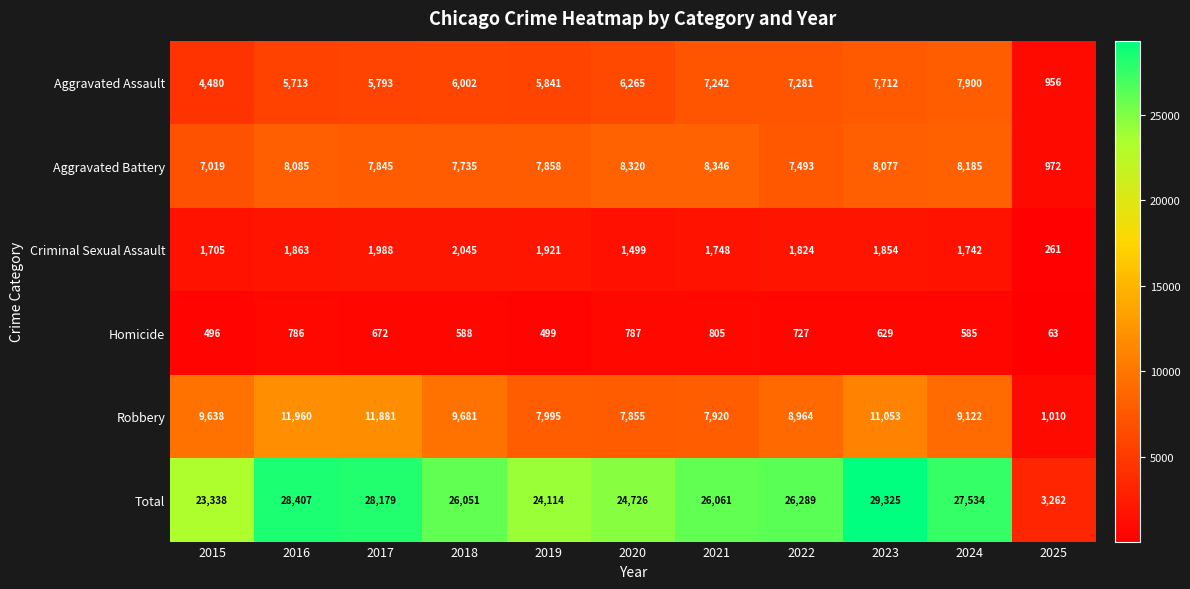

At which category does the chart reach its minimum across all series?

2025